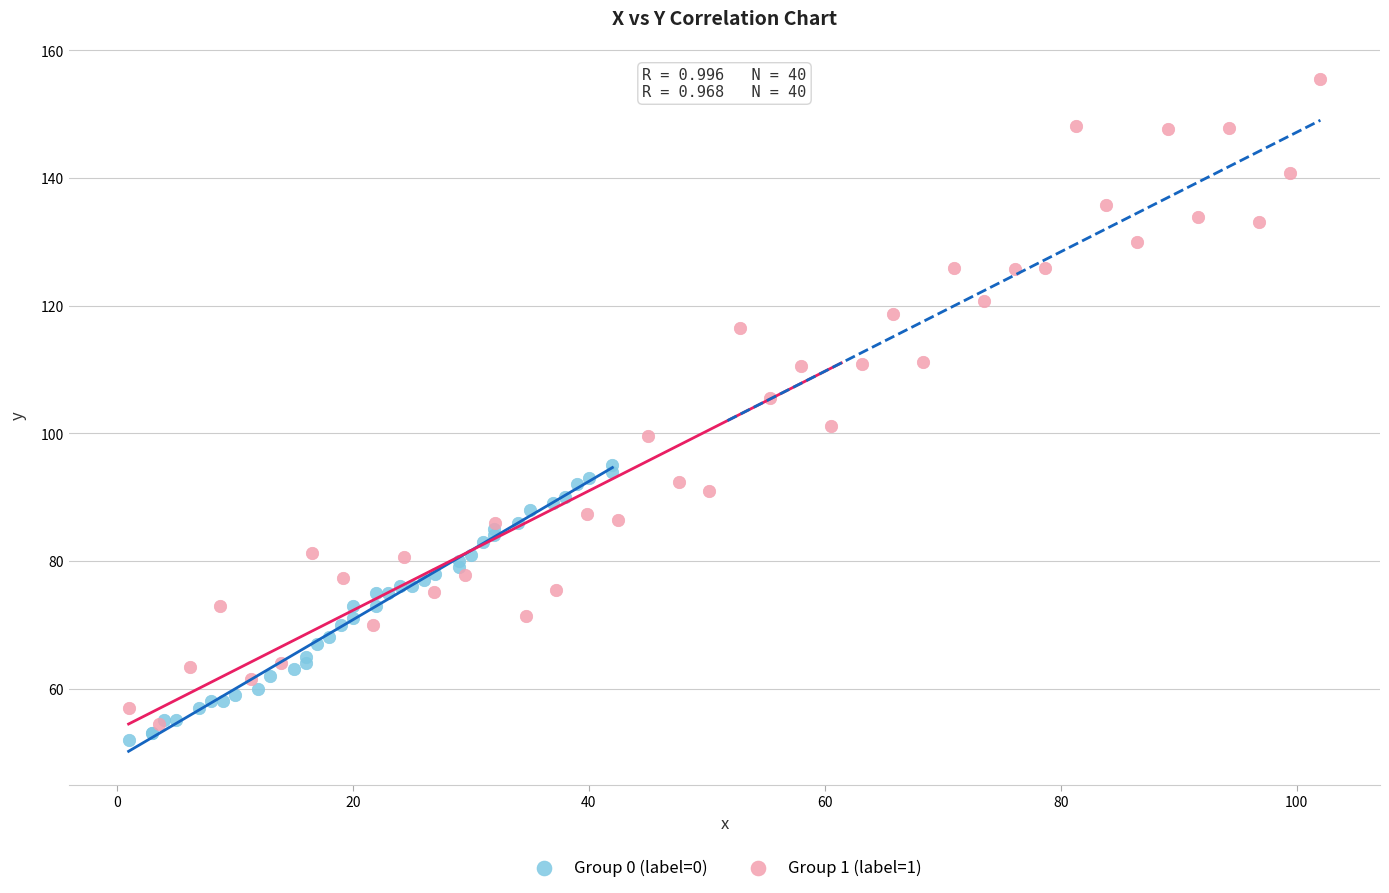

Which series has the largest Y range (max minus min)?

Group 1 (label=1)